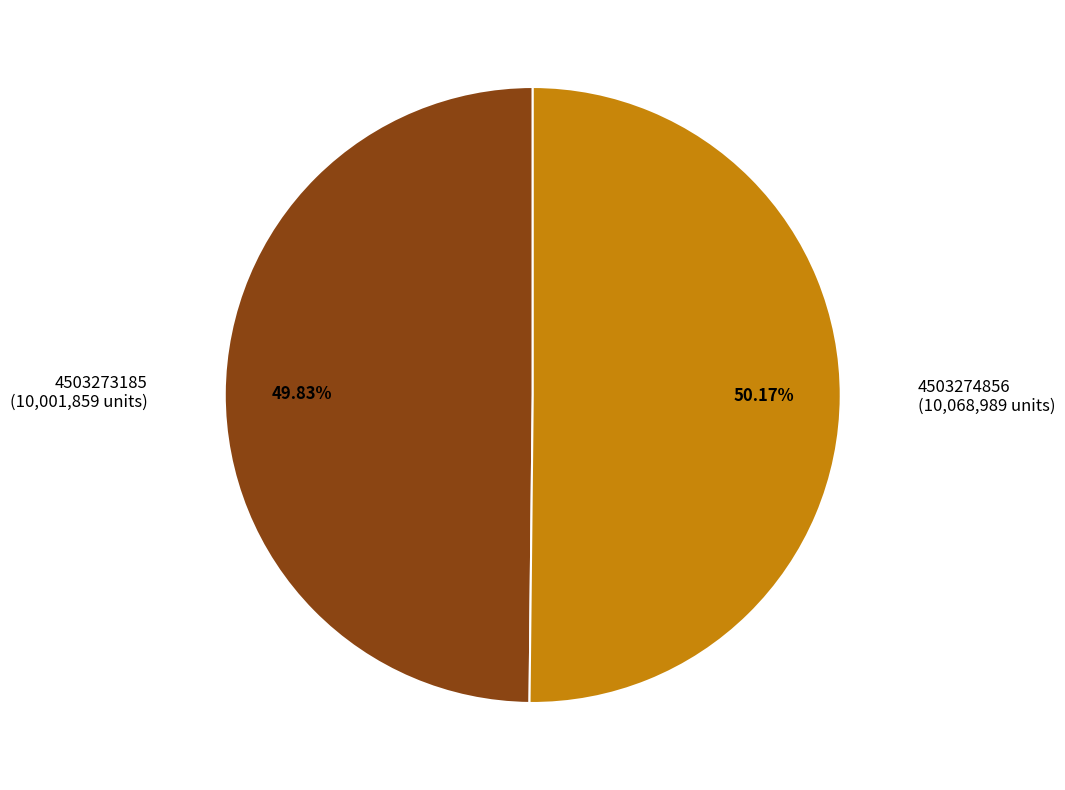

Is there a majority slice in this chart?

Yes